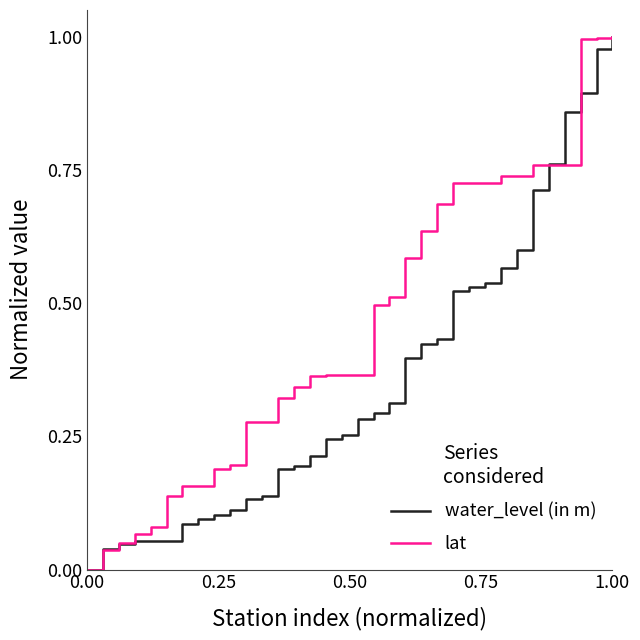

Which series has the largest total across all categories?

lat